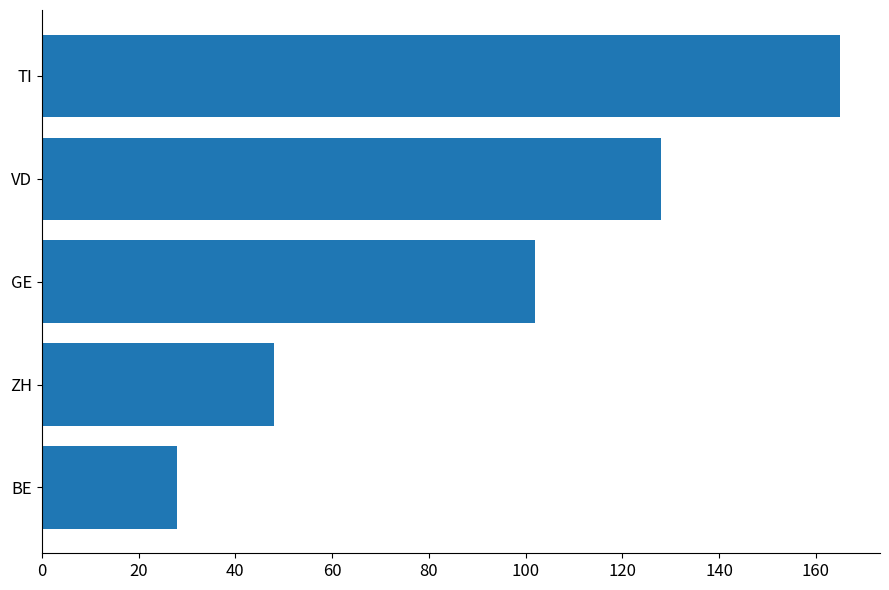

The value at BE is 39. True or false?

False